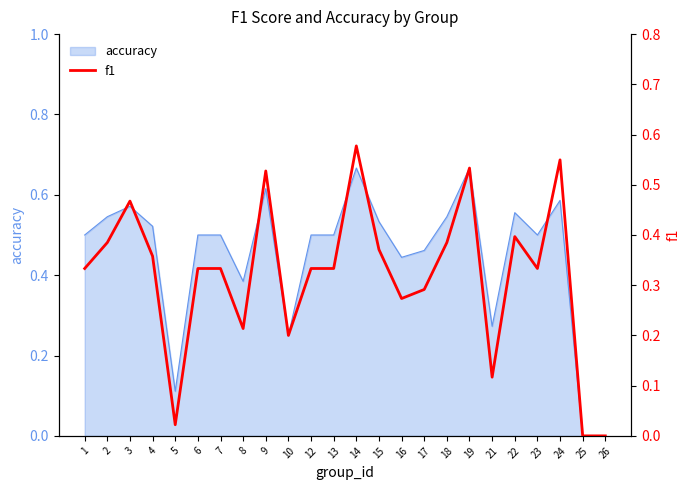

How many positive values are there?

22